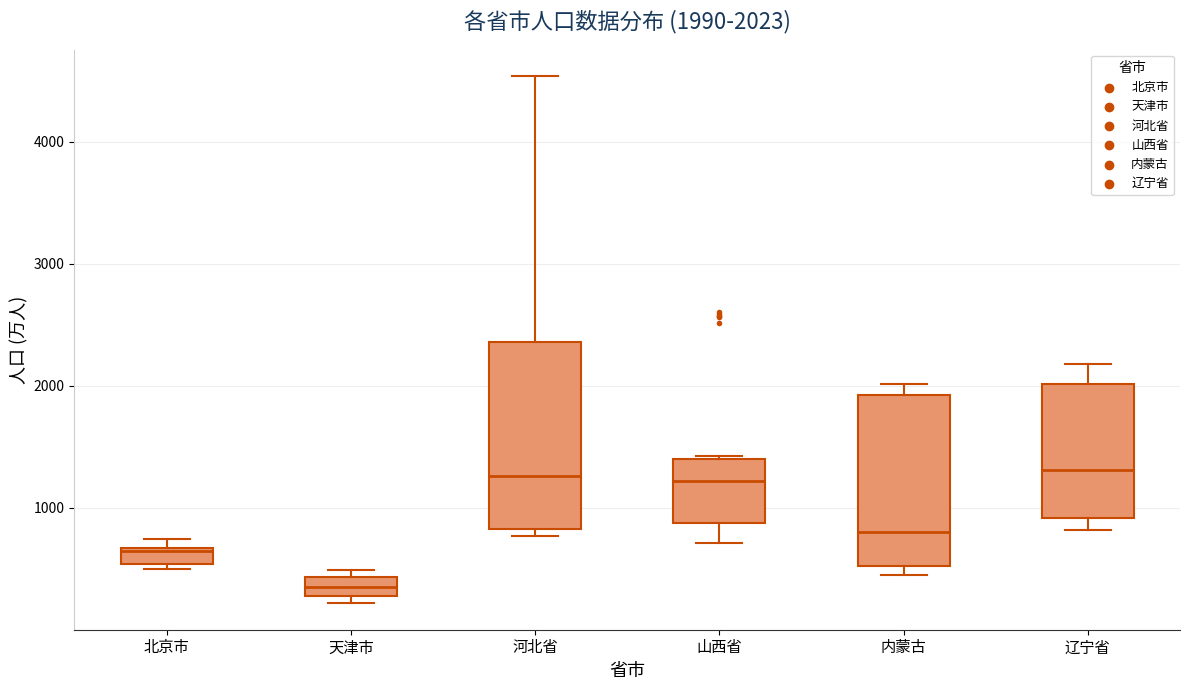

Which box's median line is the lowest?

天津市